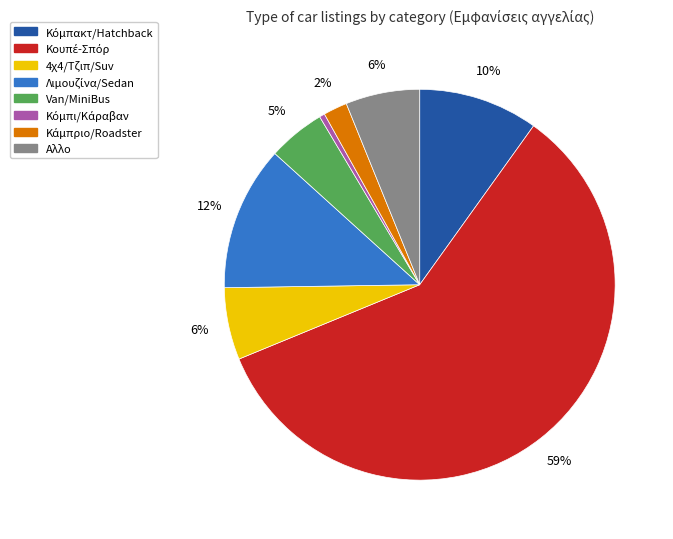

What percentage is the 4χ4/Τζιπ/Suv slice, to the nearest percent?

6%